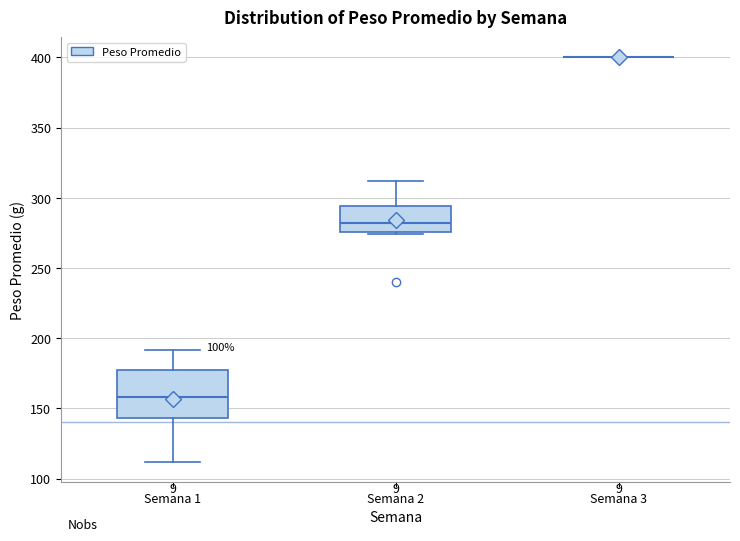

Reading left to right, read every box against the y-axis: the position of its median line, the range the box covers, and the ends of its whiskers. The values are not printed on the chart, so give them approximately, as read against the axis.

Semana 1: median 160, box 145 to 180, whiskers 110 to 190
Semana 2: median 280, box 275 to 295, whiskers 275 (just below the box's lower edge) to 310
Semana 3: box collapsed to a line at 400, whiskers 400 to 400